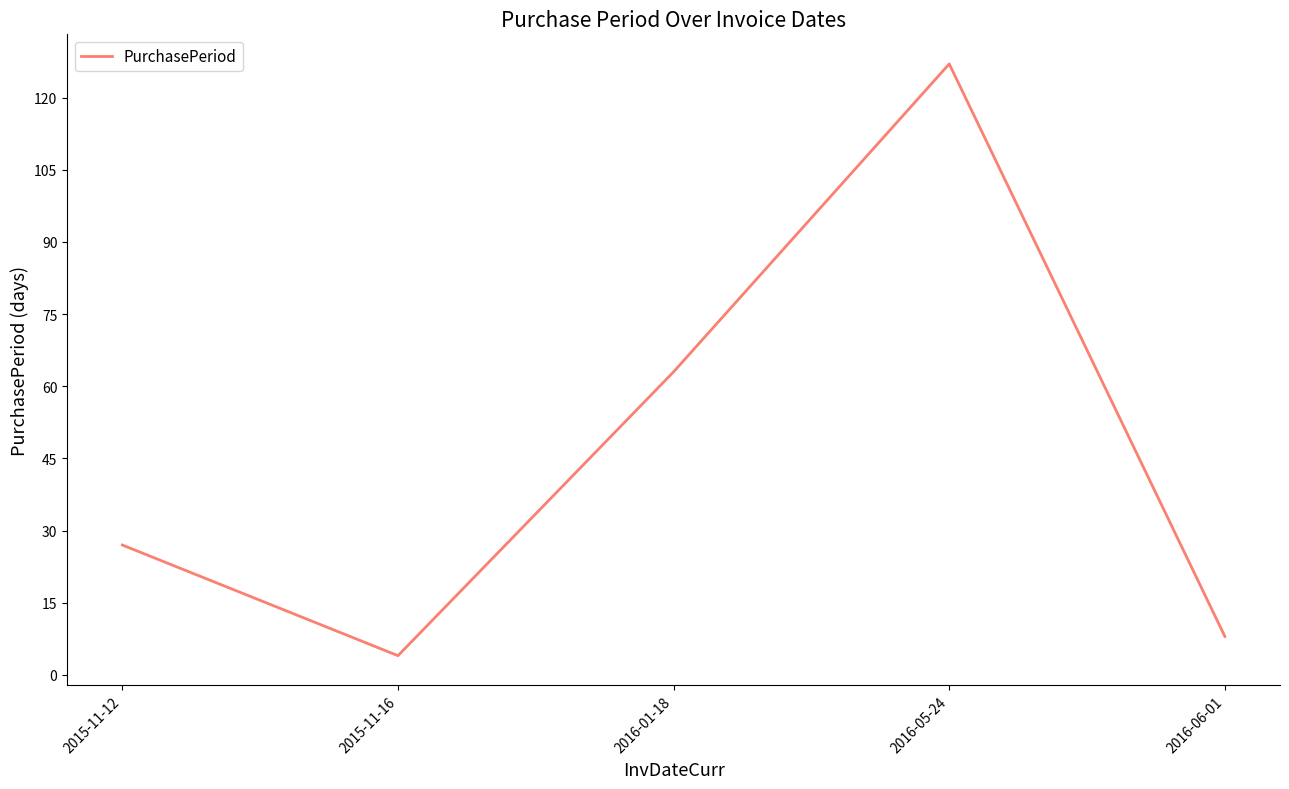

What is the sum of all values?

229